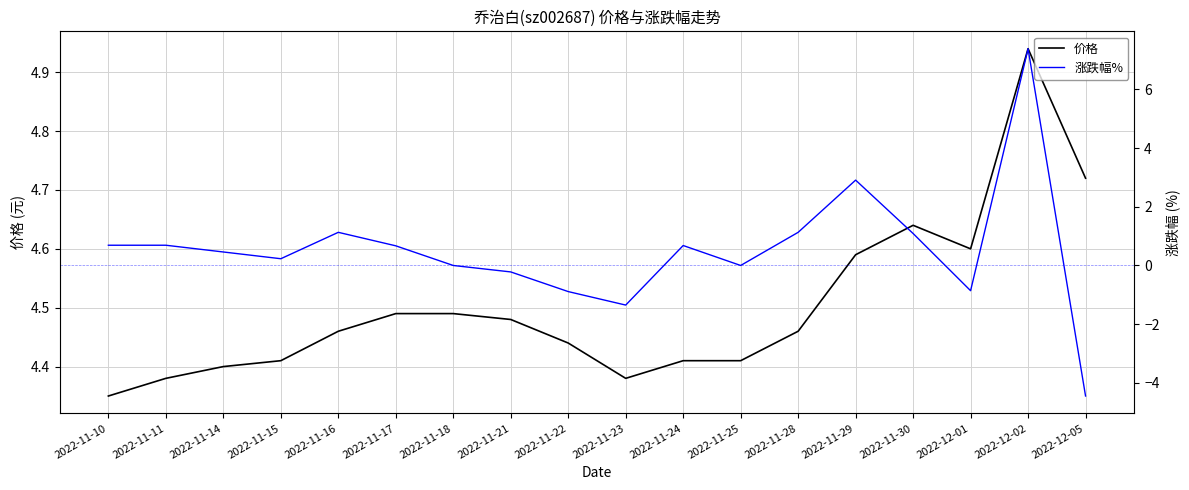

List the series in order of their peak value, lowest first.

价格, 涨跌幅%